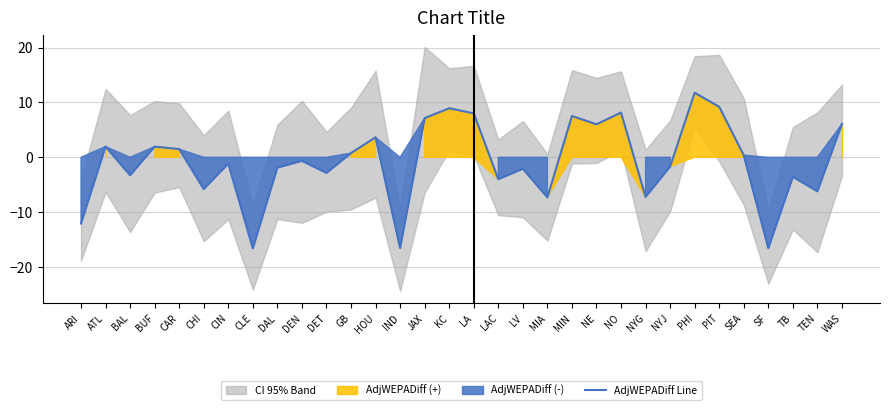

True or false: there are more than 1 points higher than both neighbors.

True